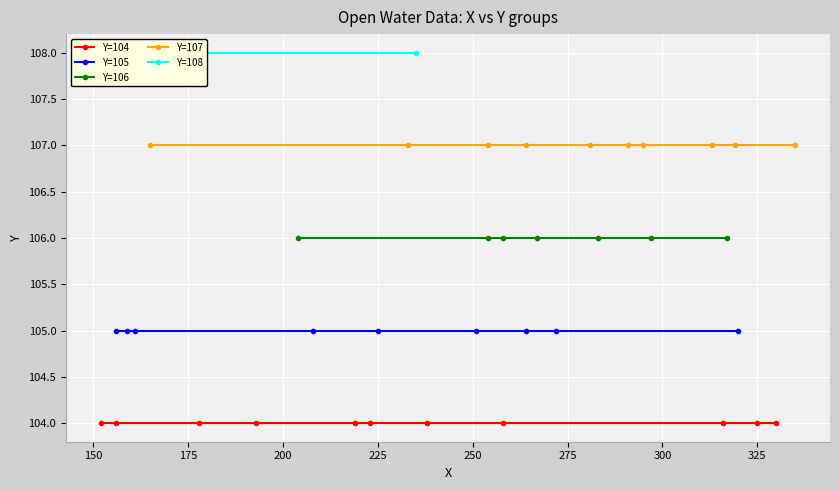

Between 6 and 5, which is larger?

6